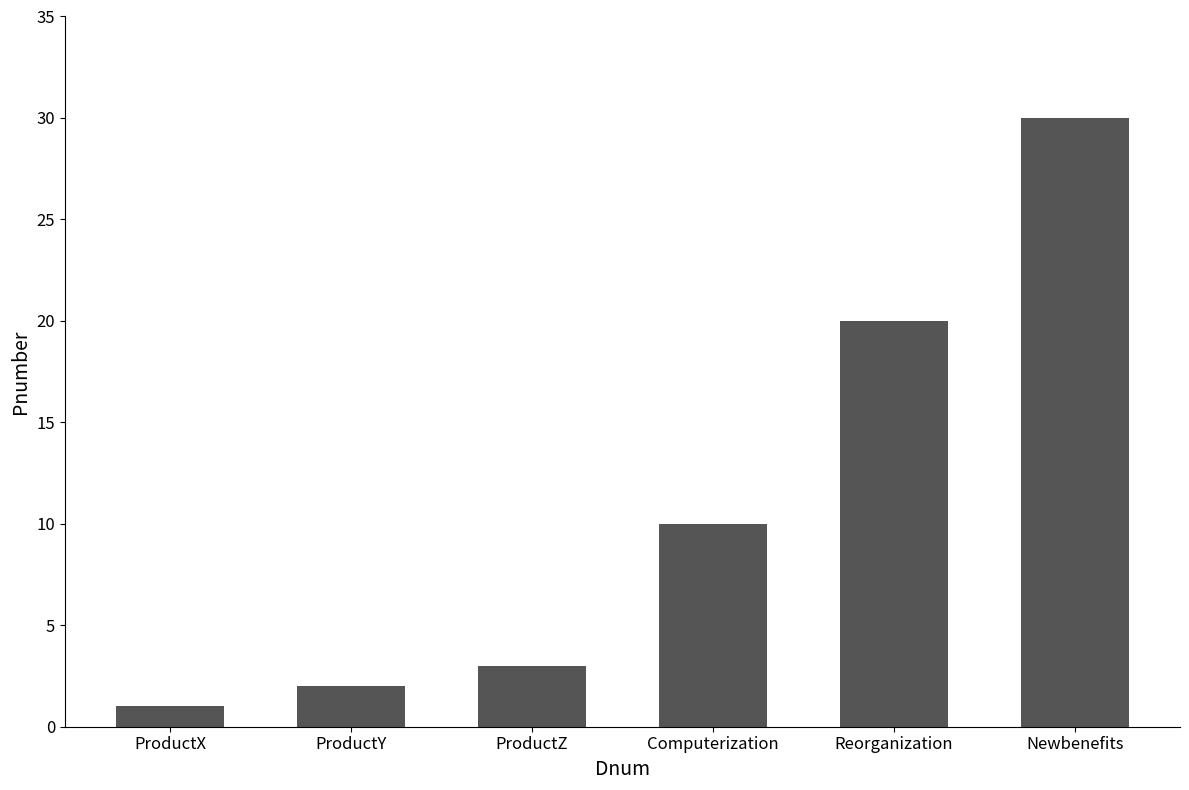

Between ProductZ and Computerization, which is larger?

Computerization